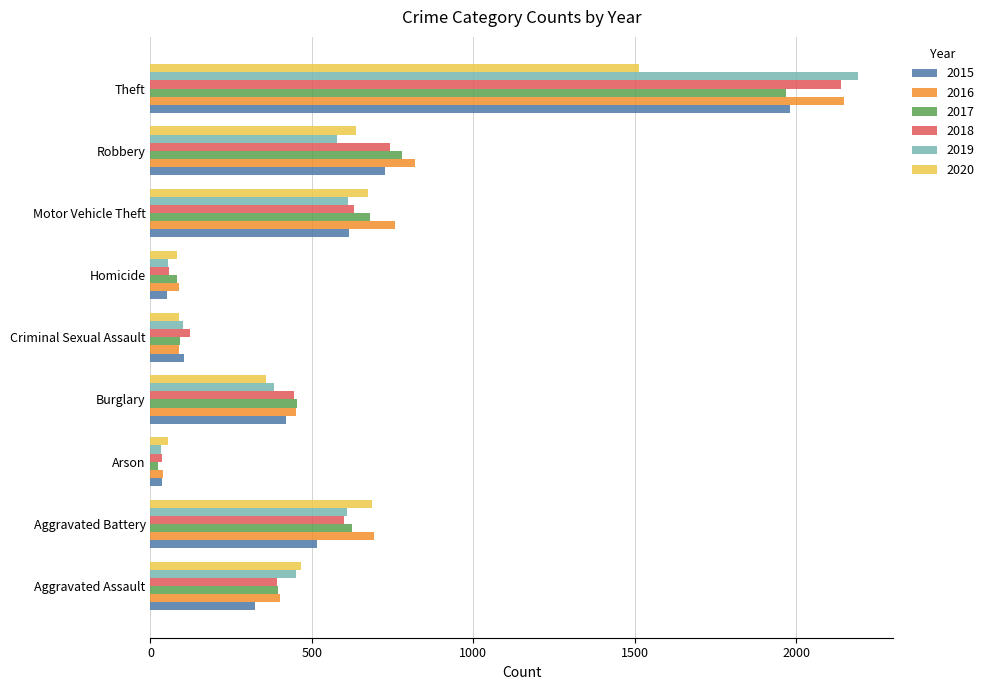

What is the total value across all series at Arson?

222